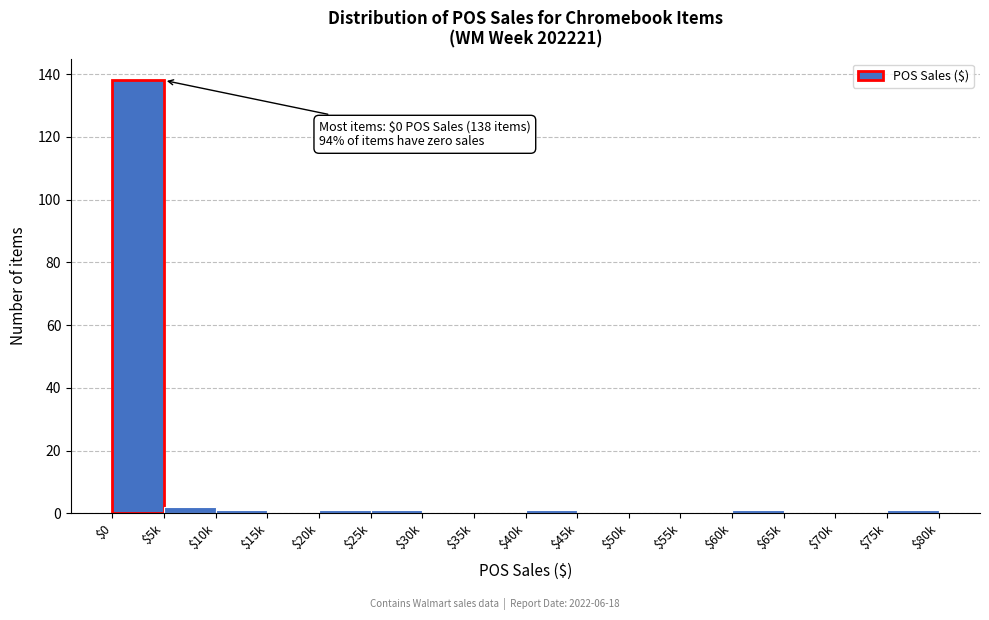

The value at $35k is -87. True or false?

False